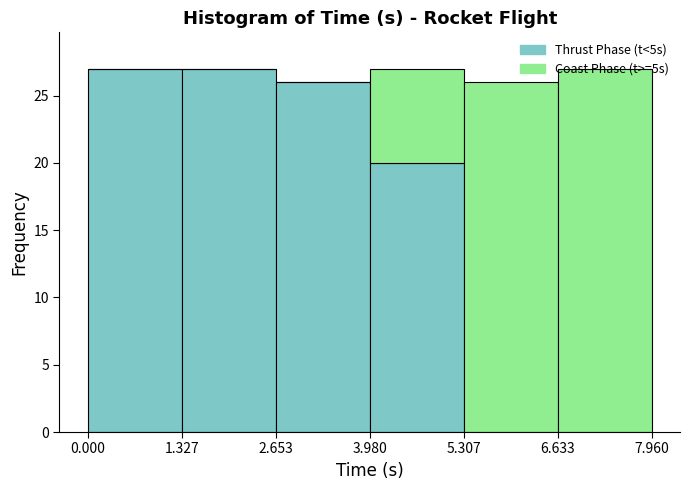

What is the total height of the stacked bar covering 5.307 to 6.633 on the x-axis? The values are not printed on the chart, so give them approximately, as read against the axis.

26